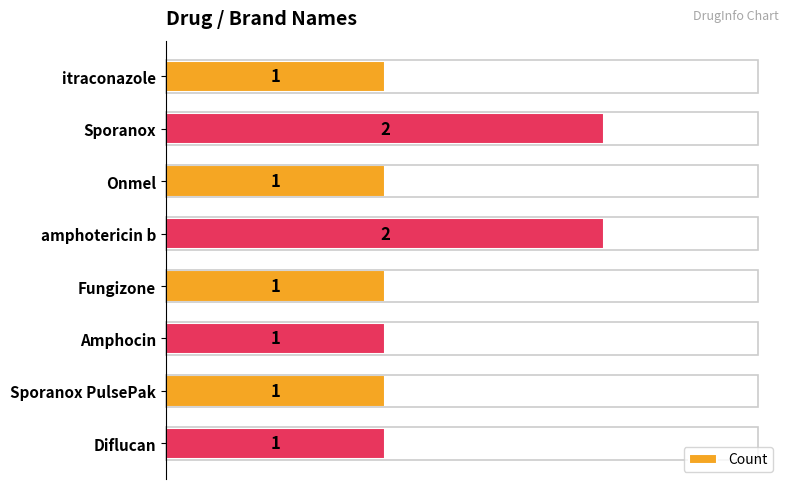

Is it true that the value at Onmel is 2?

False